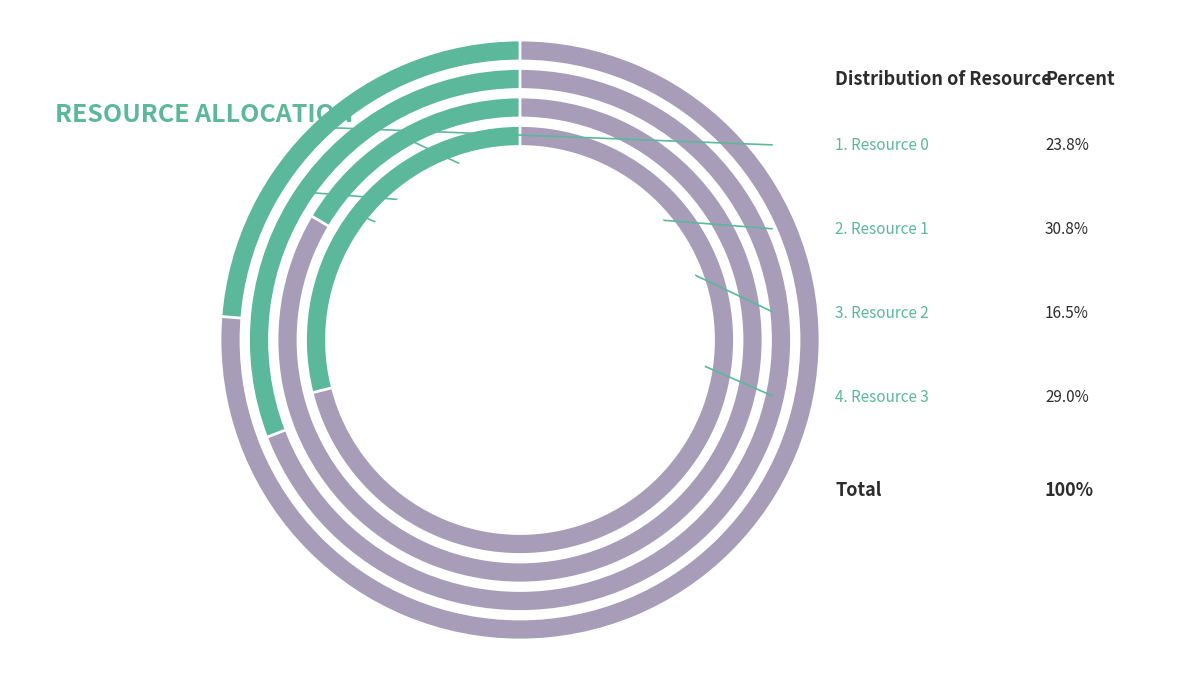

To the nearest percent, what is the difference between the largest and smallest slice percentages?

14%